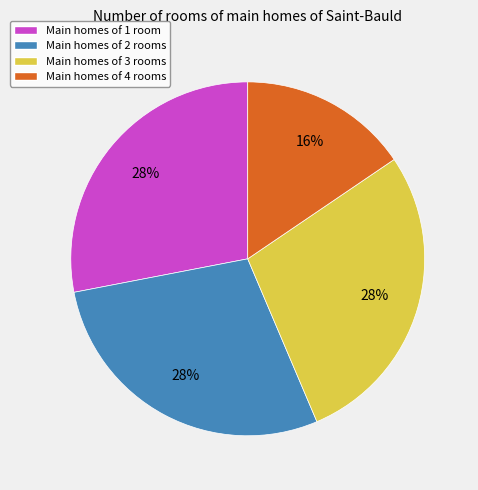

Does any single category account for the majority?

No